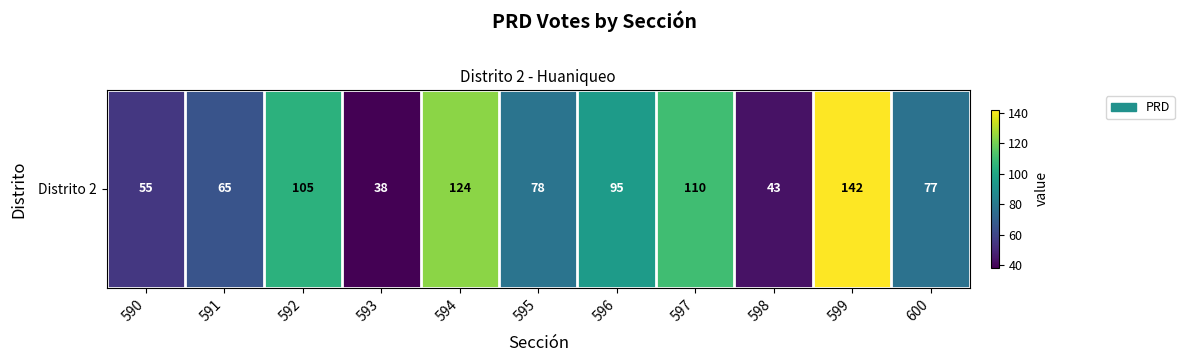

What is the minimum value shown in the chart?

38